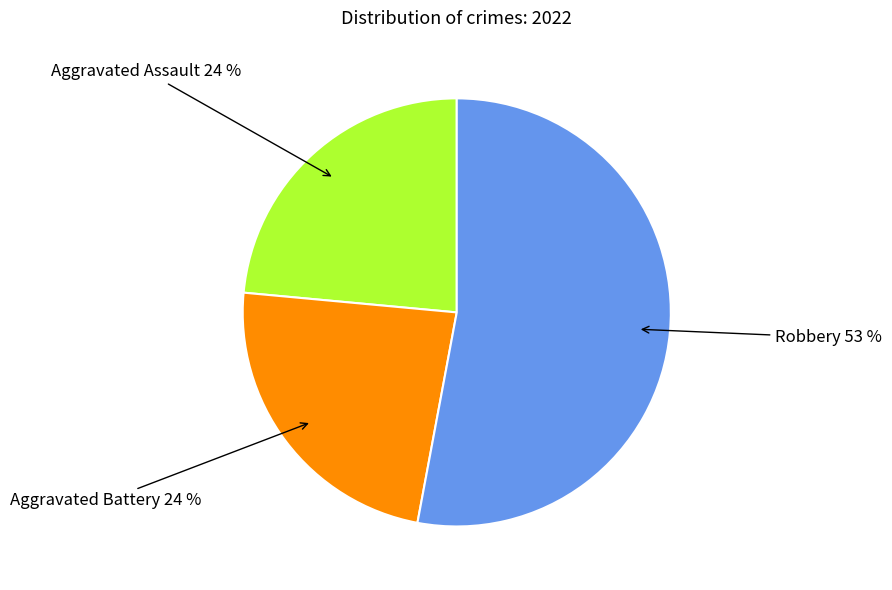

To the nearest percent, what is the average slice percentage?

33%